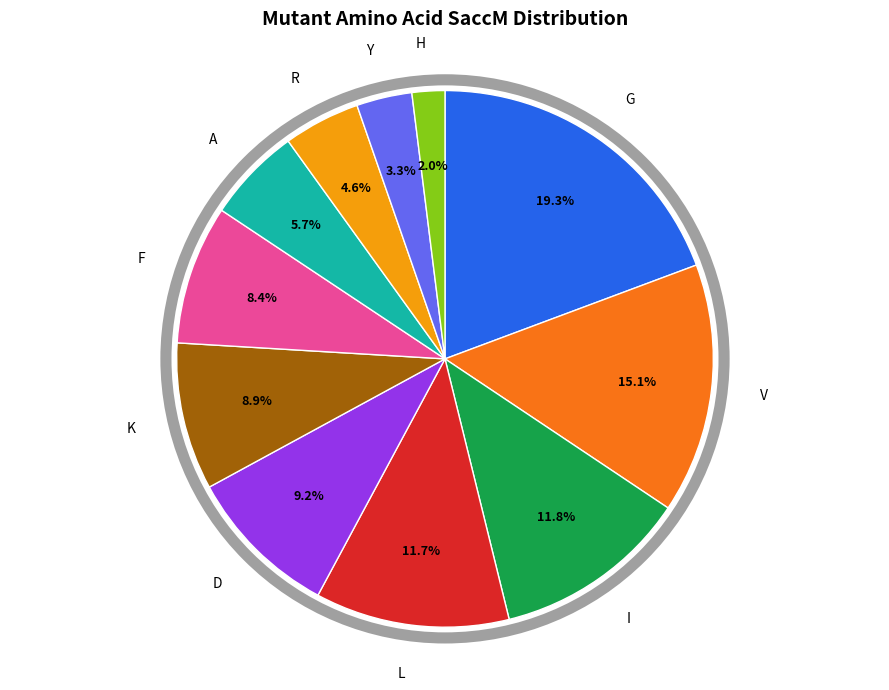

Does any single category account for the majority?

No